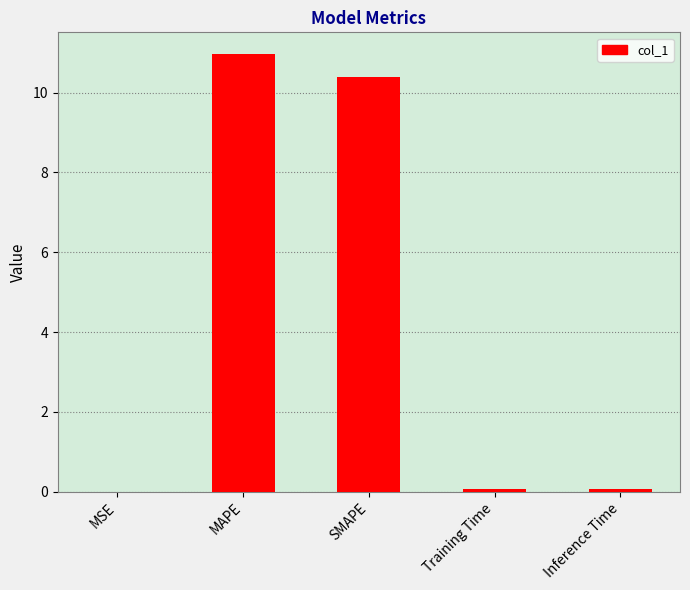

Read the value at SMAPE.

10.4